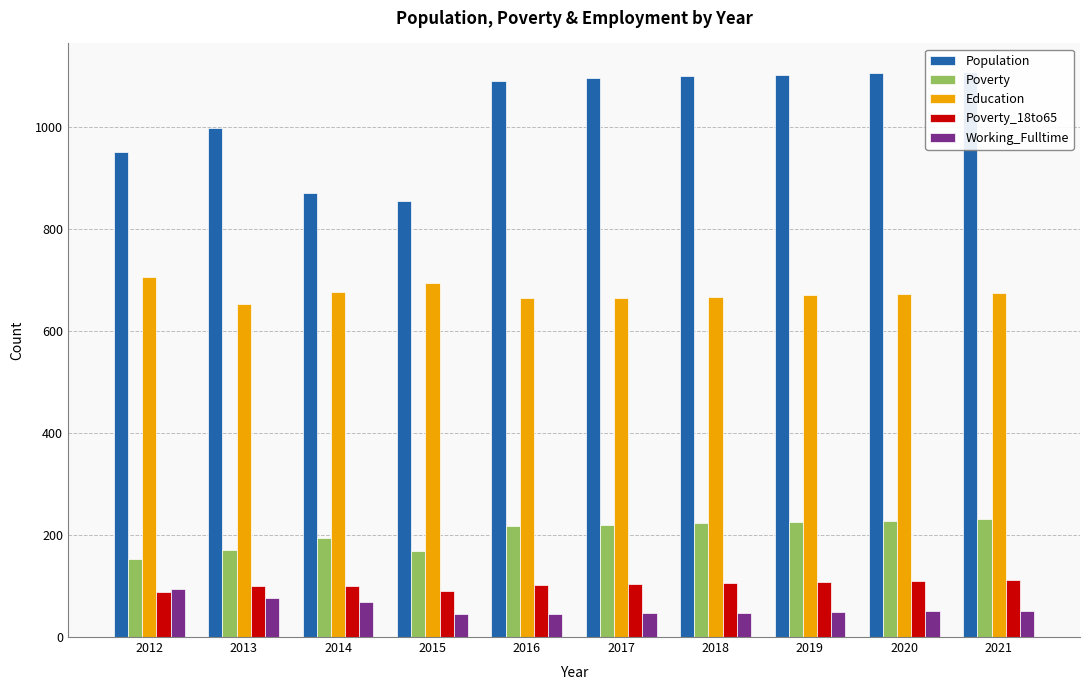

What is the difference between the maximum and minimum values in the Education series?

52